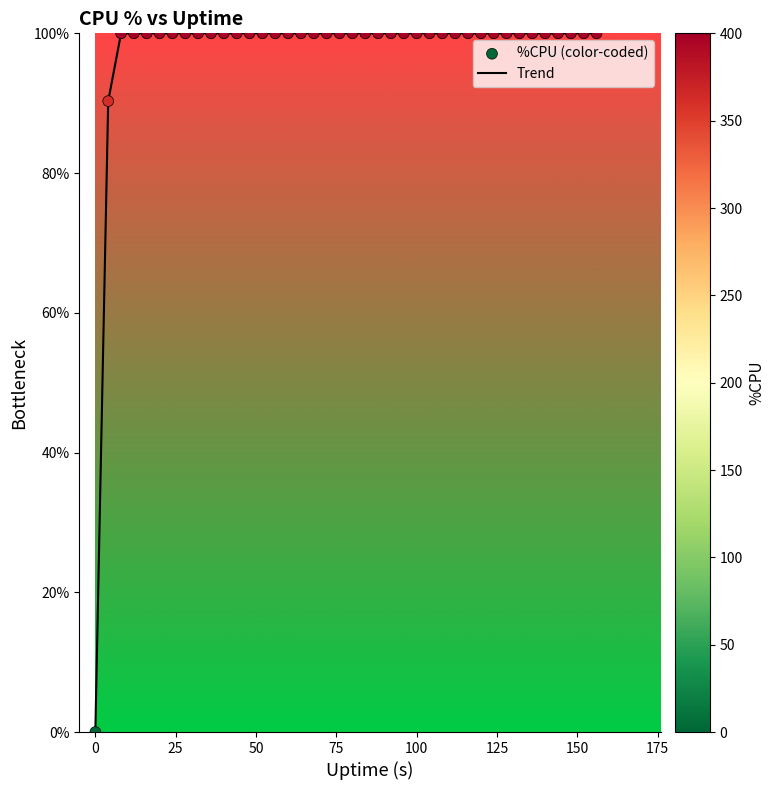

What is the maximum value shown in the chart?

100.0